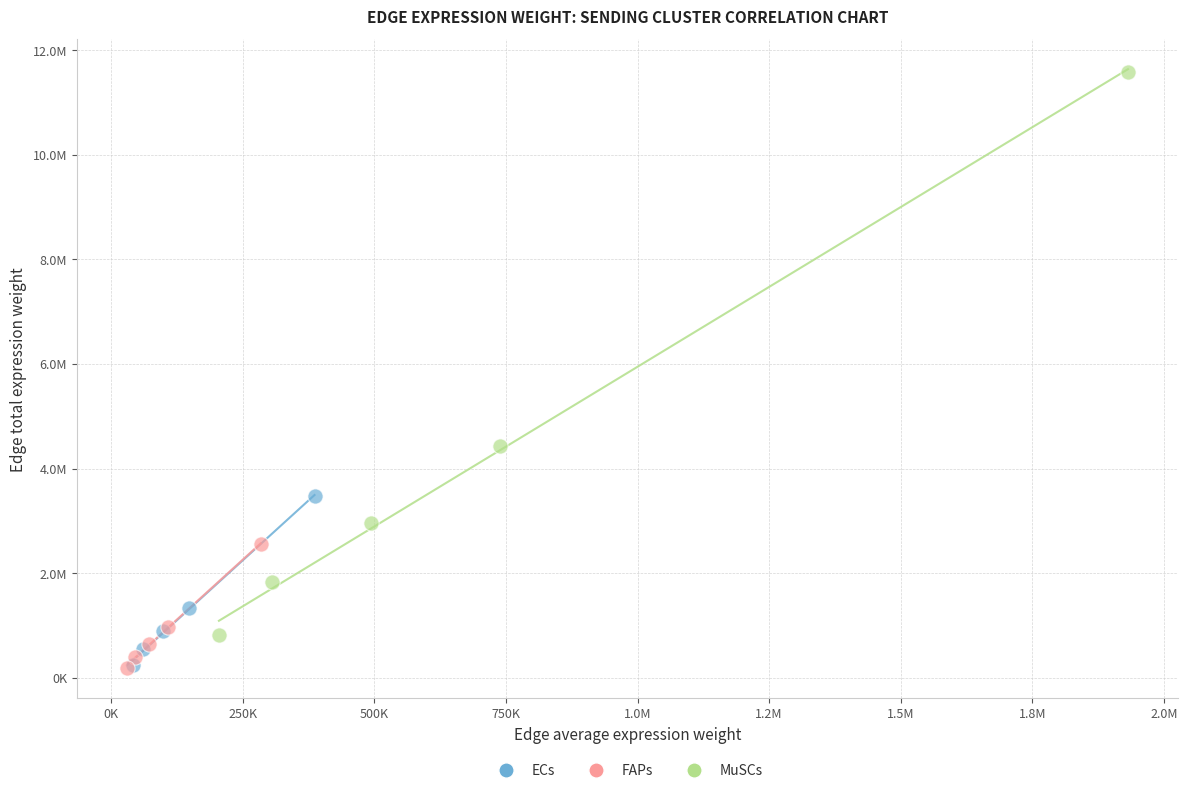

What are all the series names shown in the legend?

ECs, FAPs, MuSCs